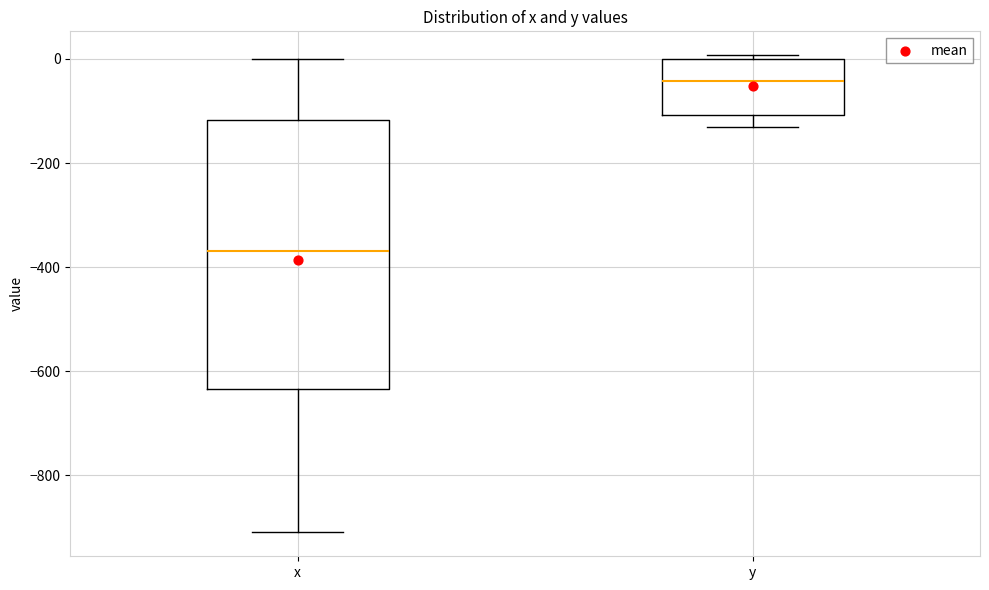

Comparing the boxes themselves (not the whiskers), which one is the tallest?

x